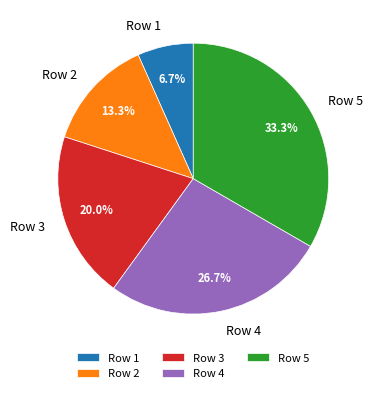

How many slices are in this pie chart?

5